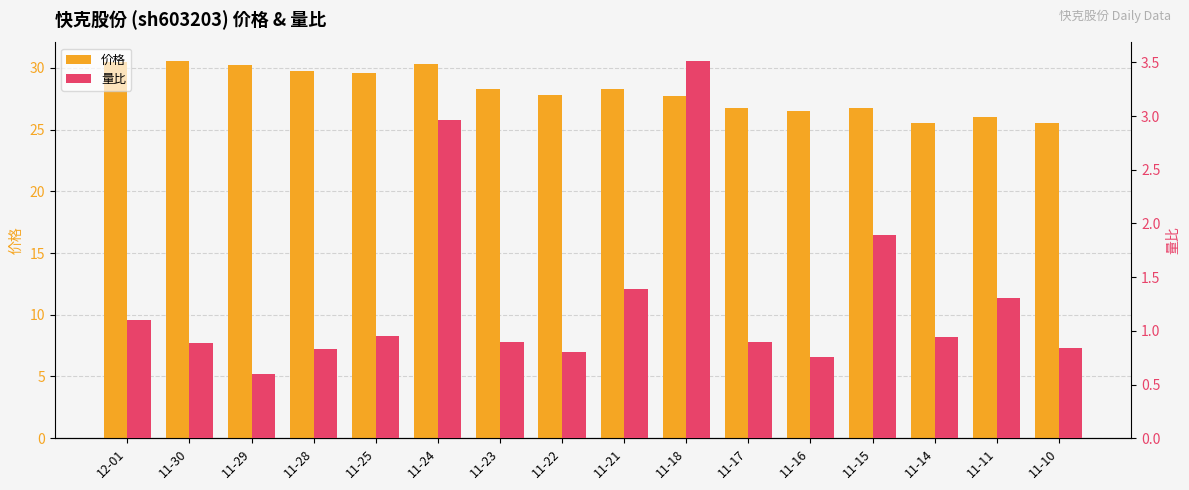

At which category is the sum across all series the highest?

11-24